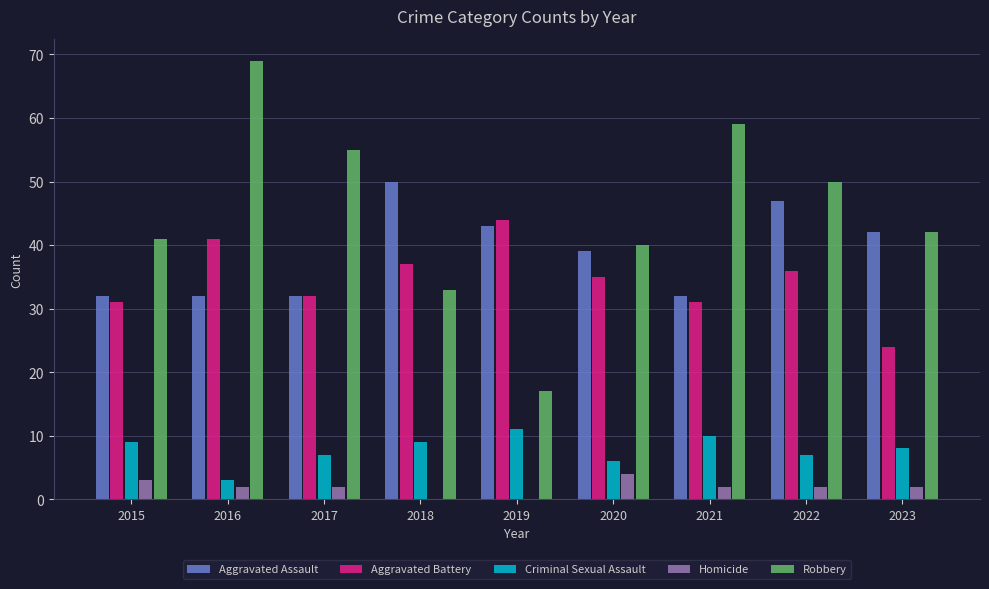

Which series has the largest range (max minus min)?

Robbery